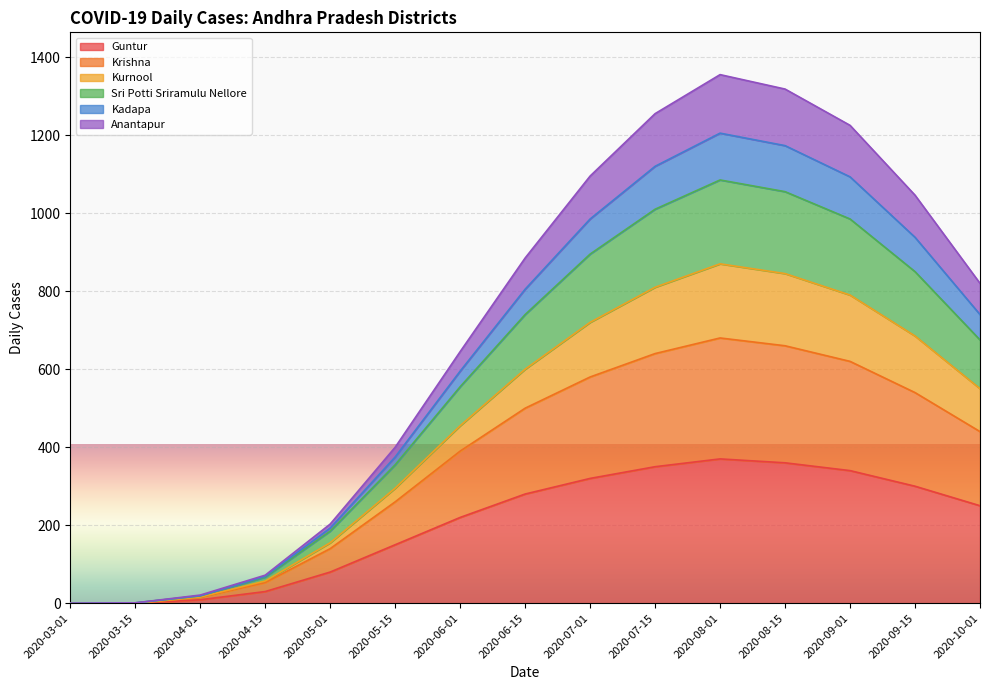

What is the total value across all series at 2020-08-01?

1355